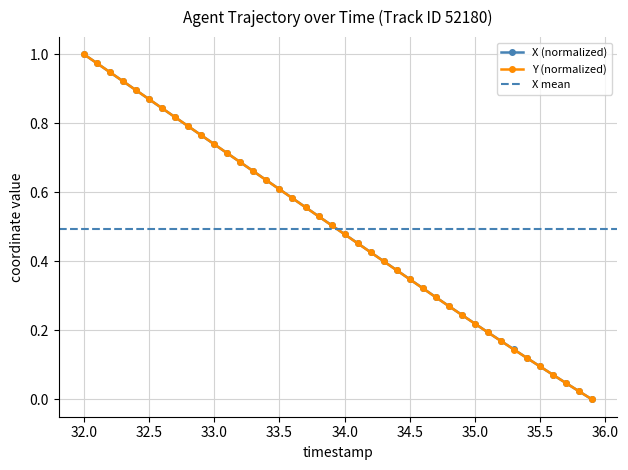

Reading left to right, list all the values displayed in this chart.

X: 1.0	1.0	0.9	0.9	0.9	0.9	0.8	0.8	0.8	0.8	0.7	0.7	0.7	0.7	0.6	0.6	0.6	0.6	0.5	0.5	0.5	0.5	0.4	0.4	0.4	0.3	0.3	0.3	0.3	0.2	0.2	0.2	0.2	0.1	0.1	0.1	0.1	0.0	0.0	0.0
Y: 1.0	1.0	0.9	0.9	0.9	0.9	0.8	0.8	0.8	0.8	0.7	0.7	0.7	0.7	0.6	0.6	0.6	0.6	0.5	0.5	0.5	0.5	0.4	0.4	0.4	0.3	0.3	0.3	0.3	0.2	0.2	0.2	0.2	0.1	0.1	0.1	0.1	0.0	0.0	0.0